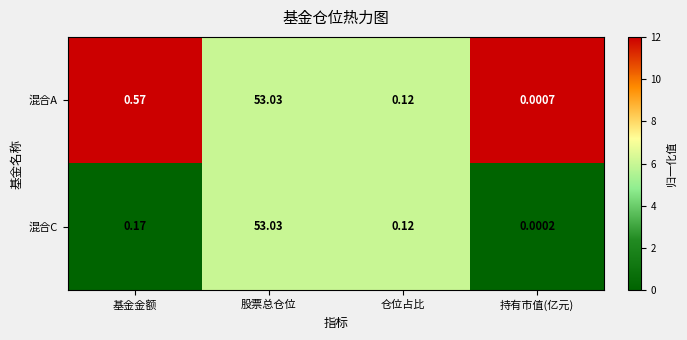

Which series has the largest total across all categories?

混合A